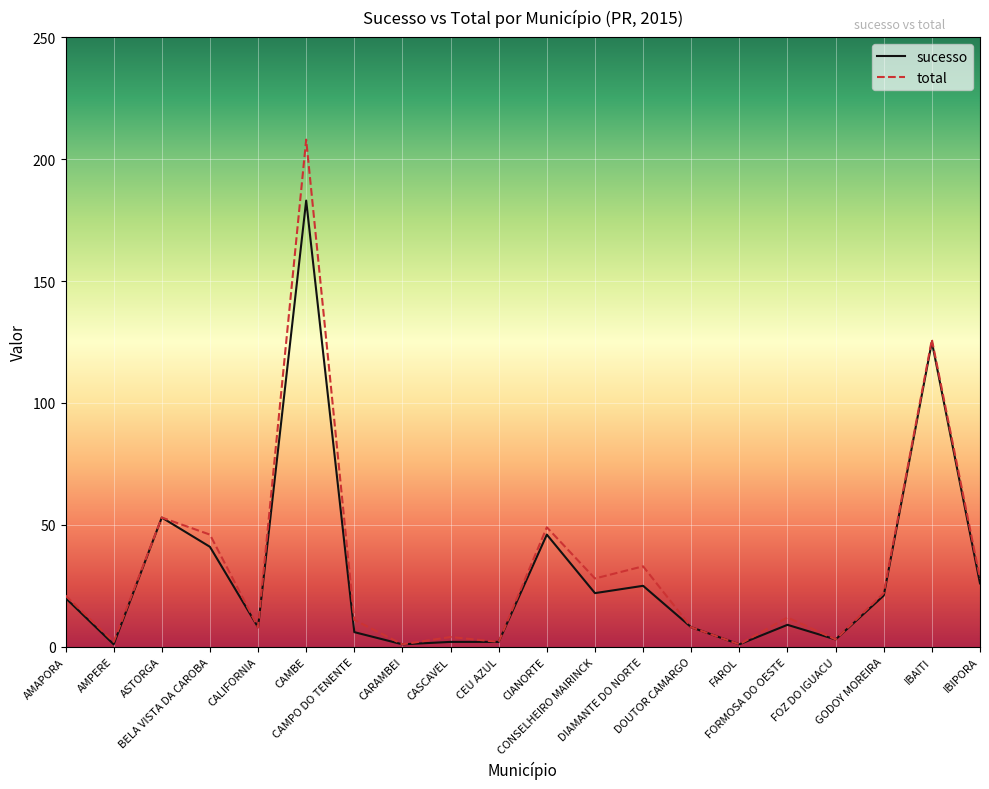

In total, how many points are higher than both neighbors (excluding endpoints)?

7